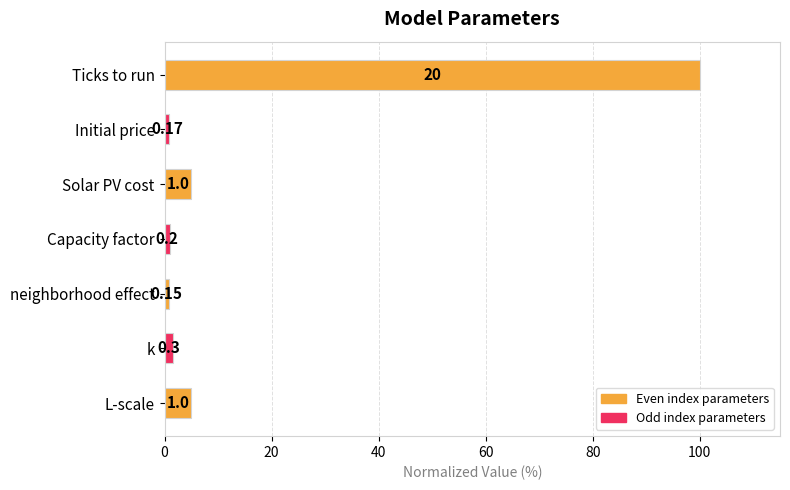

What is the maximum value shown in the chart?

100.0